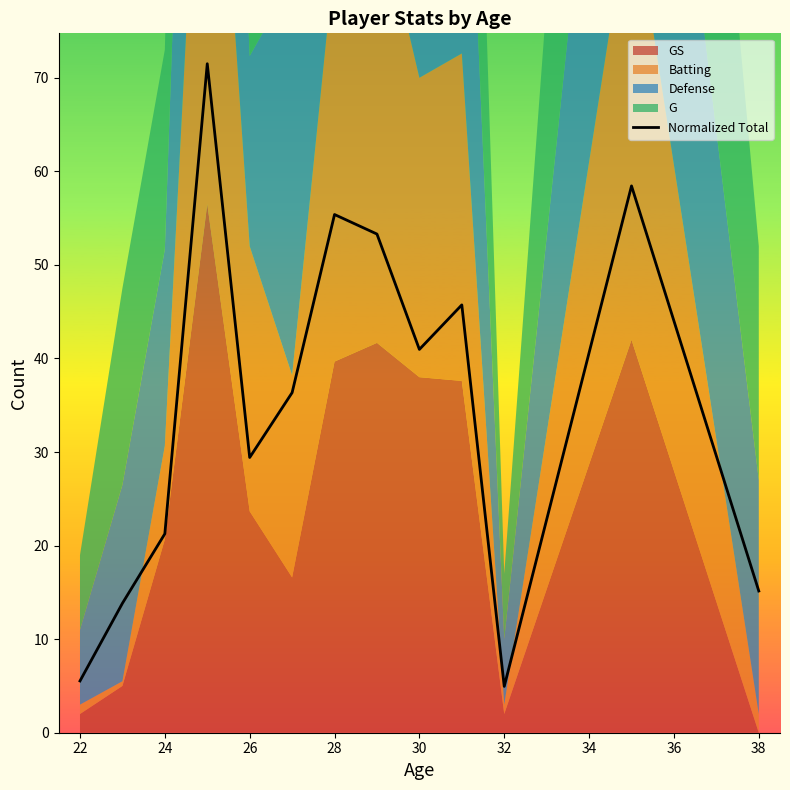

True or false: Normalized Total has a value of 15.1 at 38.

True